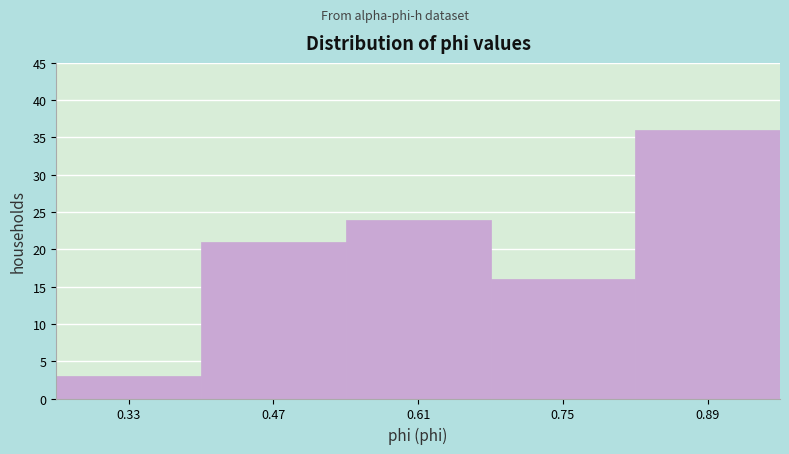

How tall is the bar that spans 0.26 to 0.40 on the x-axis? Neither the bar edges nor the heights are printed on the chart, so give them approximately, as read against the axes.

3